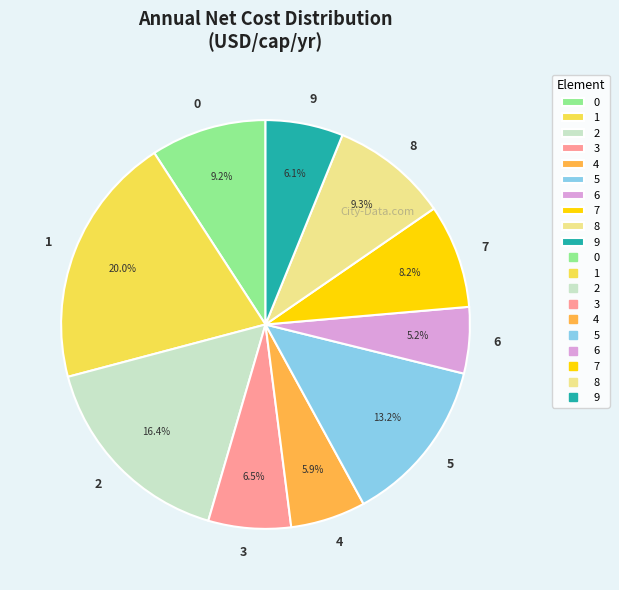

What is the largest slice in the pie chart?

1